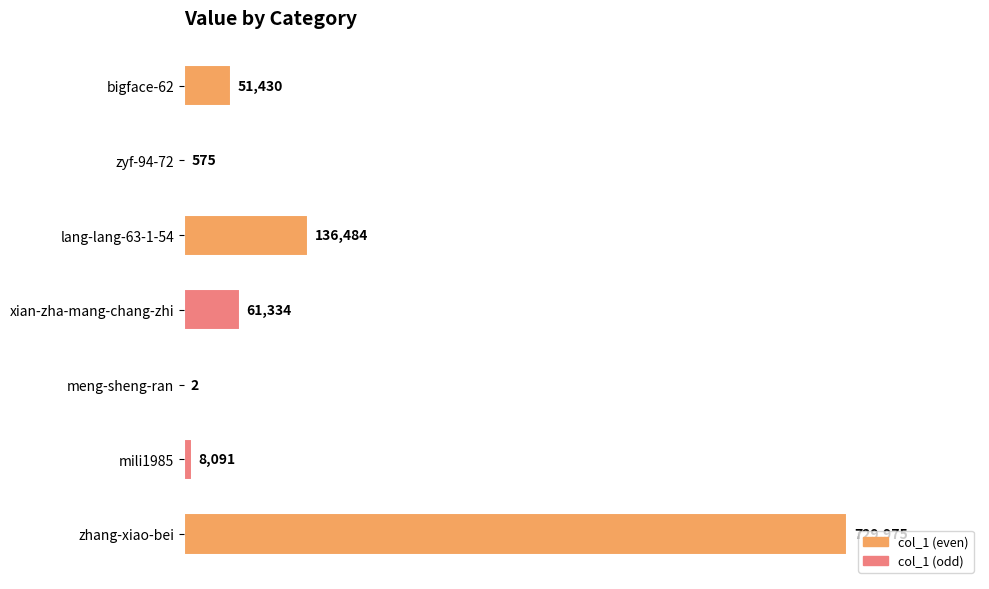

Is it true that the value at zhang-xiao-bei is 1231857?

False